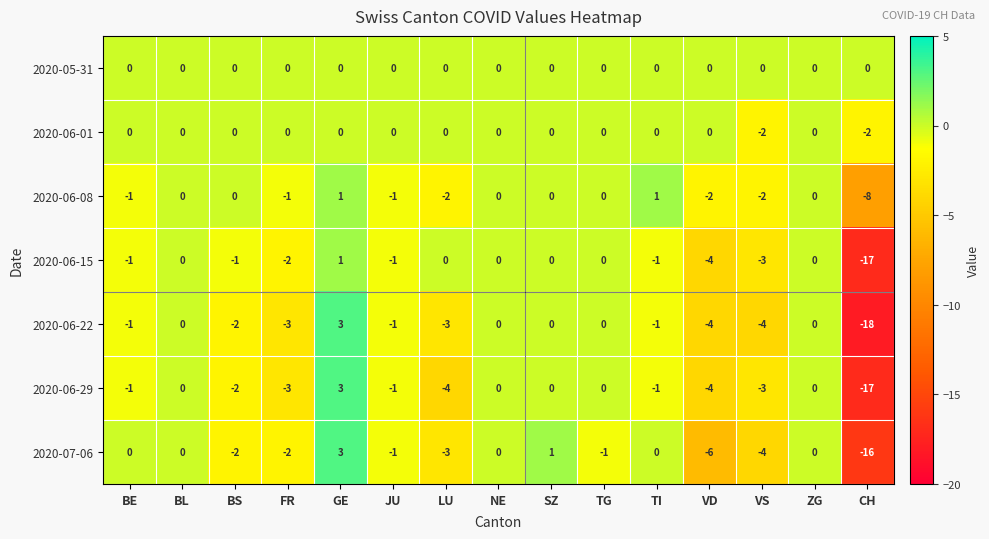

What is the difference between the maximum and minimum values in the 2020-07-06 series?

19